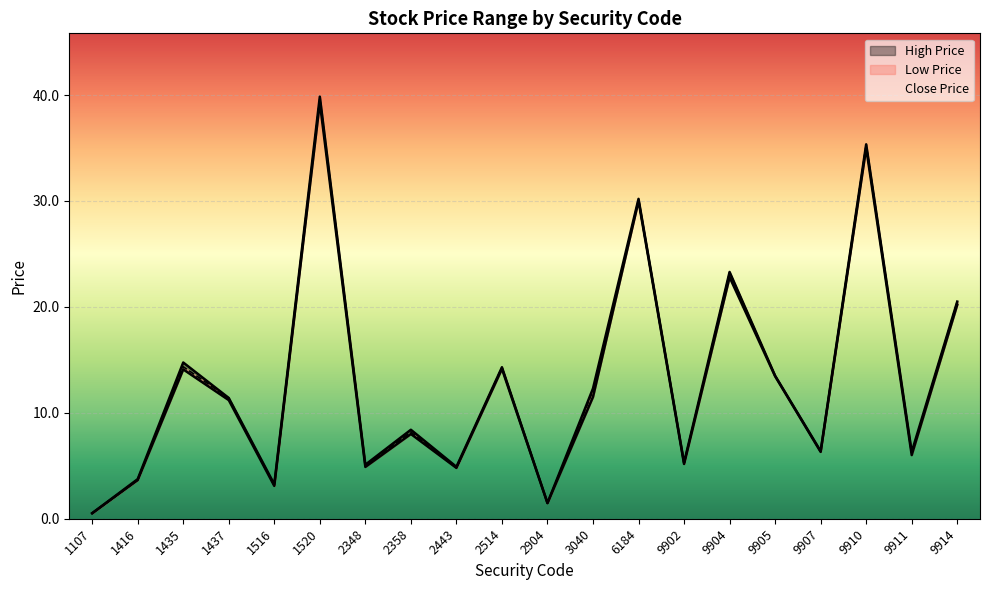

What value does the Low Price series have at 1107?

0.5